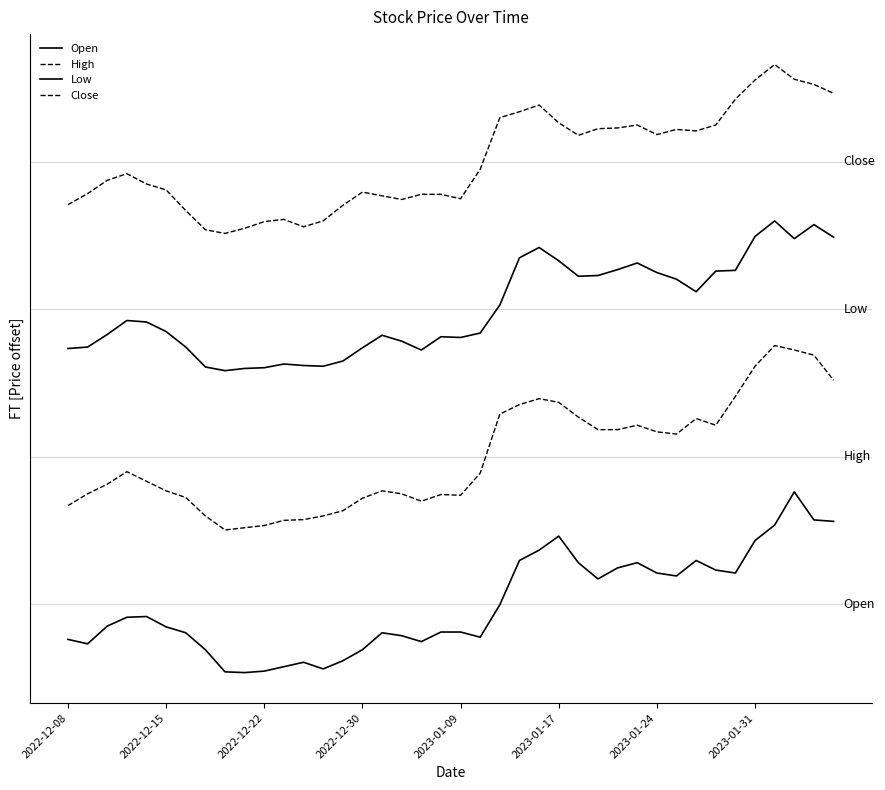

Is this an area chart (filled region under the line)?

No